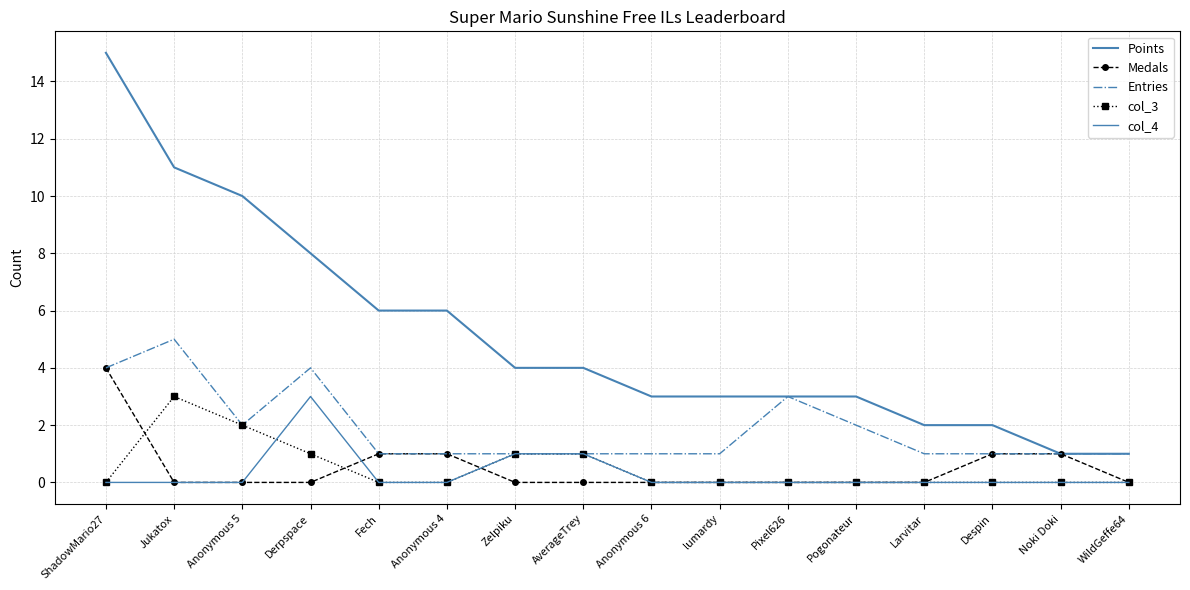

List the series in order of their peak value, highest first.

Points, Entries, Medals, col_3, col_4